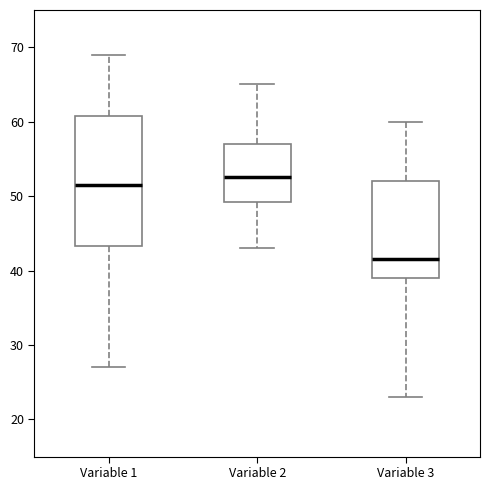

Reading left to right, transcribe this box plot: for each box, give where its median line is, the range the box spans, and where its two whiskers end, as read against the y-axis. The values are not printed on the chart, so give them approximately, as read against the axis.

Variable 1: median 52, box 43 to 61, whiskers 27 to 69
Variable 2: median 53, box 49 to 57, whiskers 43 to 65
Variable 3: median 42, box 39 to 52, whiskers 23 to 60